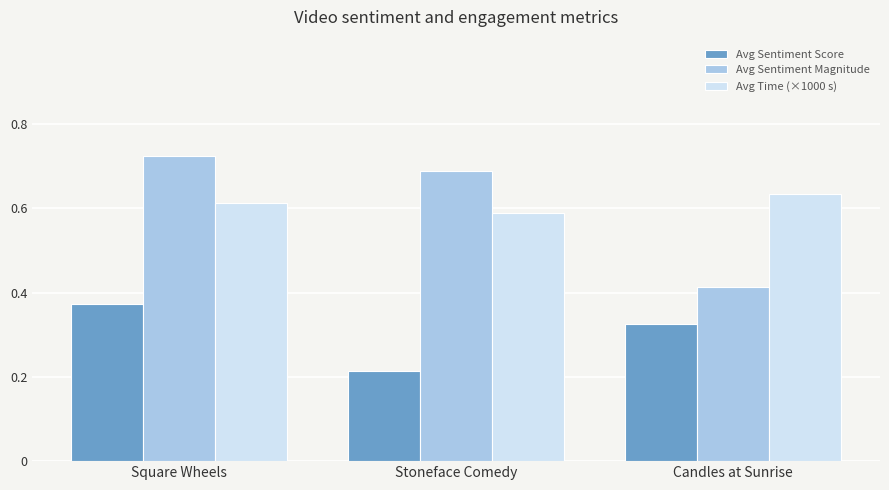

What is the label of the 1st bar from the left?

Square Wheels